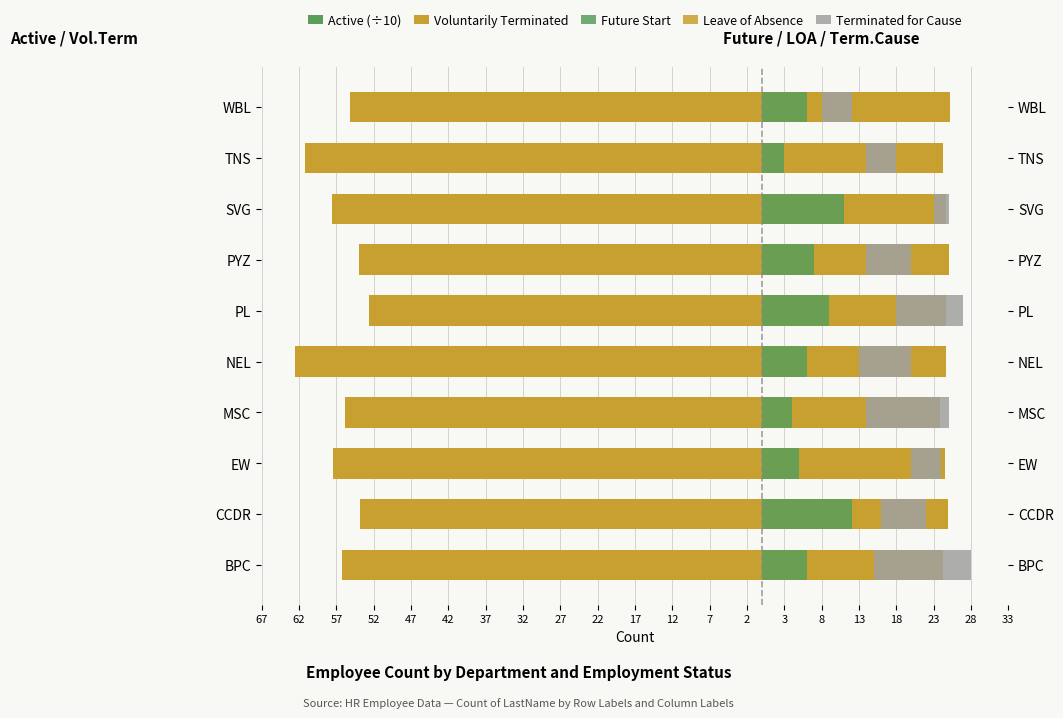

What is the total value across all series at MSC?

-54.8